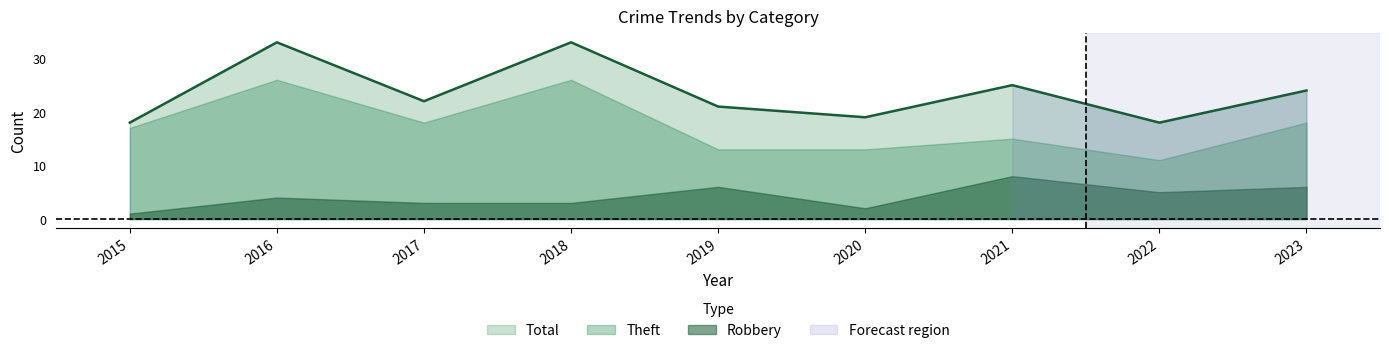

The Total series shows 18 at 2015. True or false?

True